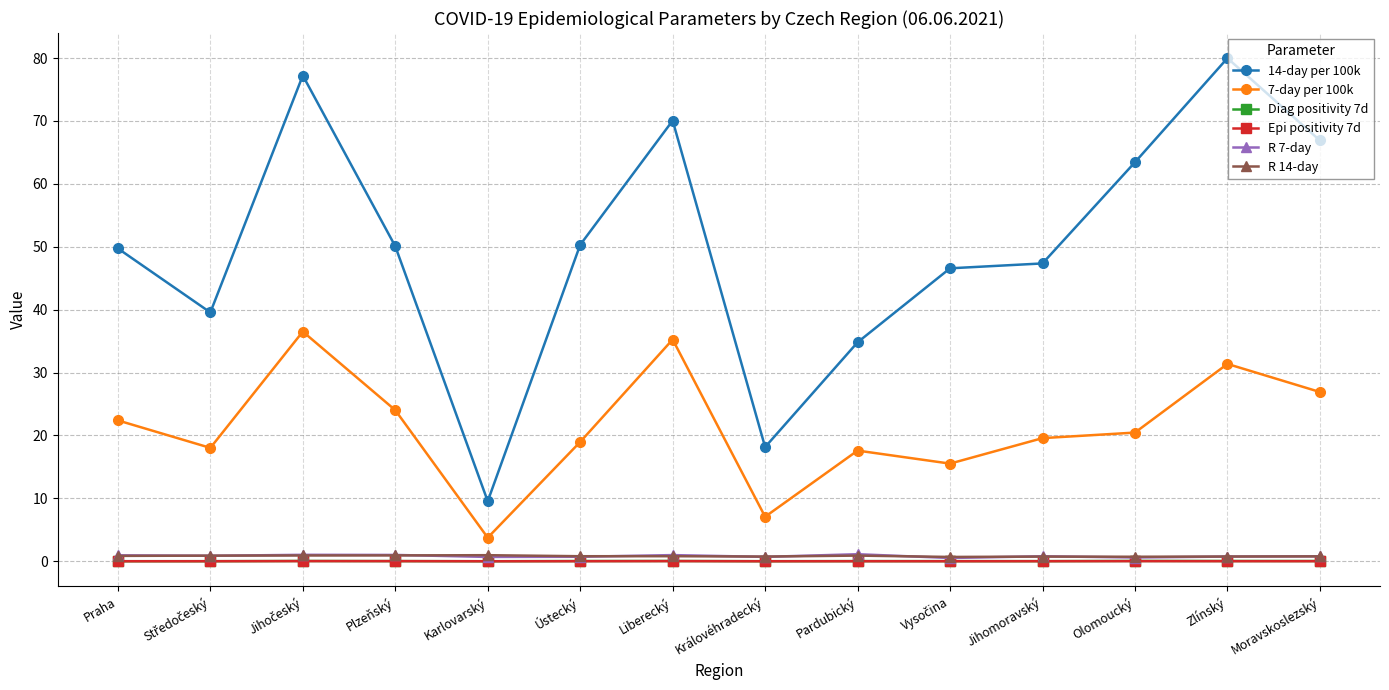

What are all the series names shown in the legend?

14-day per 100k, 7-day per 100k, Diag positivity 7d, Epi positivity 7d, R 7-day, R 14-day